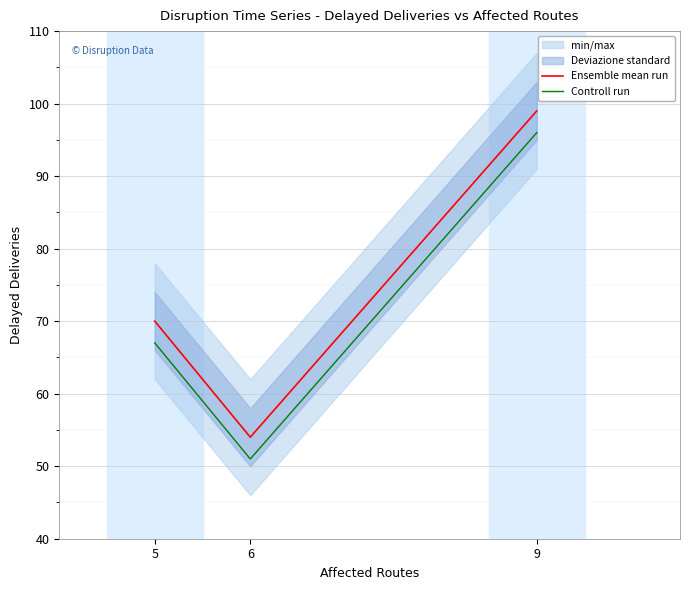

Reading right to left, extract all data points from this chart.

Ensemble mean run: 99	54	70
Controll run: 96	51	67